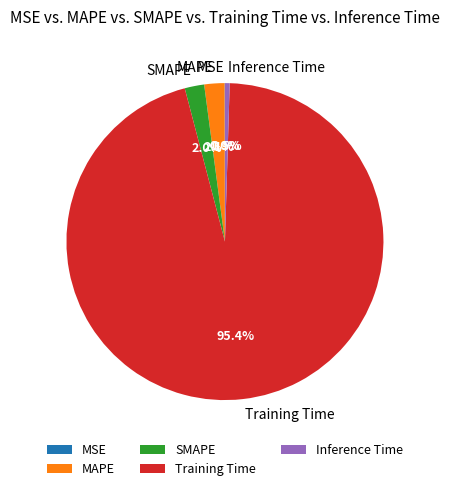

To the nearest percent, what percentage of the pie is SMAPE?

2%